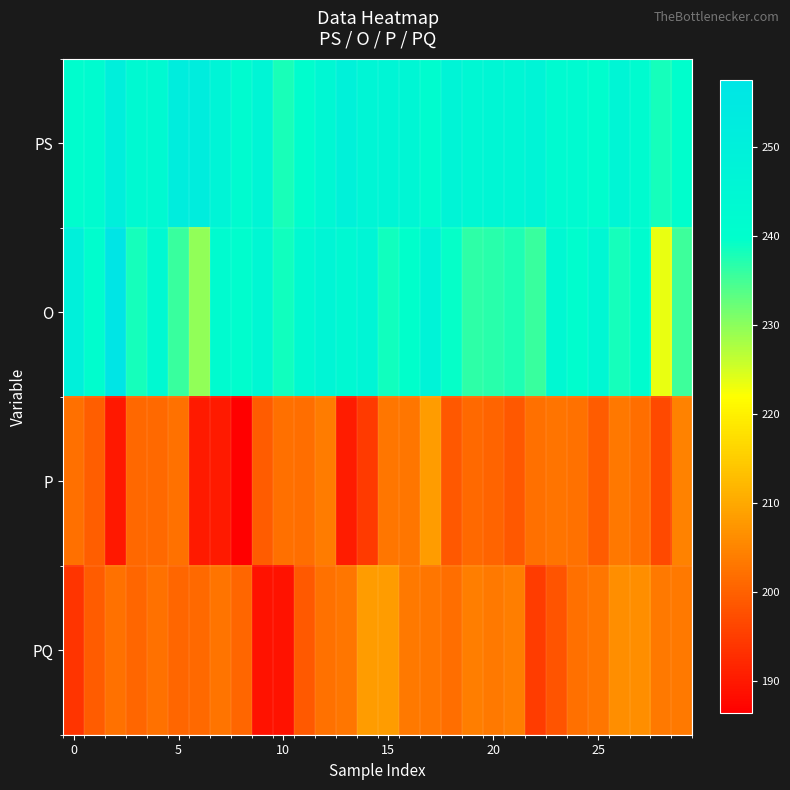

Reading right to left, extract all data points from this chart.

PS: 239.8	238.1	242.2	246.5	240.8	243.0	242.6	247.1	245.3	245.5	244.7	246.9	241.4	245.5	246.3	246.4	249.4	244.7	240.9	238.0	246.4	242.1	246.7	252.2	251.6	243.2	243.6	250.2	242.2	240.3
O: 235.4	223.3	241.2	238.2	244.9	241.0	244.1	235.7	237.5	236.7	236.6	239.2	247.6	239.6	238.5	246.6	244.2	246.2	243.6	238.3	244.8	240.4	241.7	229.7	235.7	243.8	238.2	257.5	240.7	249.7
P: 204.7	196.7	201.9	203.1	199.2	202.4	202.5	202.0	198.7	200.5	201.3	198.8	208.2	202.8	202.8	194.4	190.5	203.8	201.7	201.9	199.3	186.4	190.1	190.1	202.4	201.2	200.8	189.7	199.5	202.0
PQ: 203.6	203.4	206.2	206.2	202.8	202.2	198.1	194.8	203.9	203.4	204.1	201.8	202.8	203.5	208.2	208.2	203.0	202.4	198.9	188.9	188.9	200.7	202.6	201.4	200.8	202.5	200.8	202.5	199.4	193.8